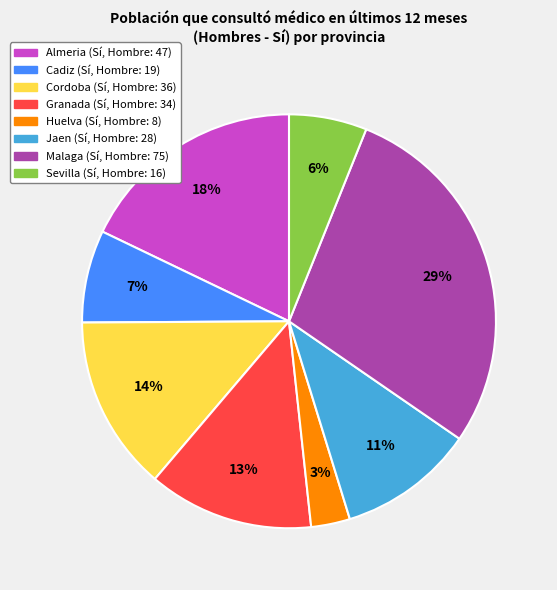

To the nearest percent, what is the combined percentage of Cadiz and Almeria?

25%